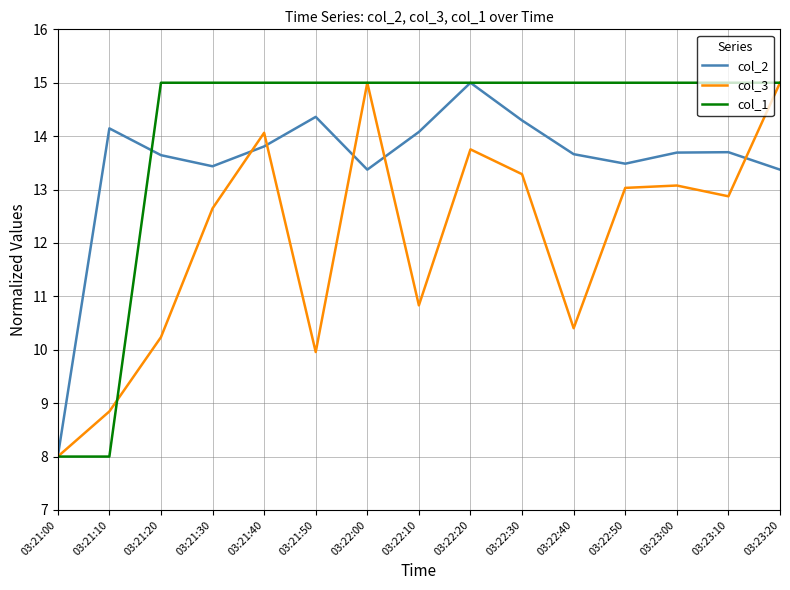

How many values in the col_3 series are below 12?

6